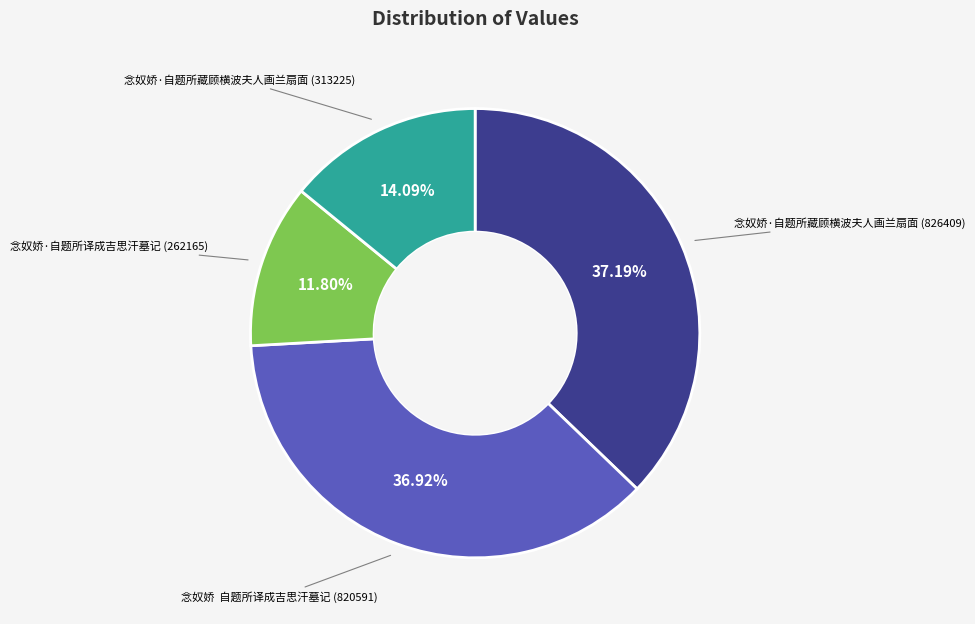

Does any single category account for the majority?

No